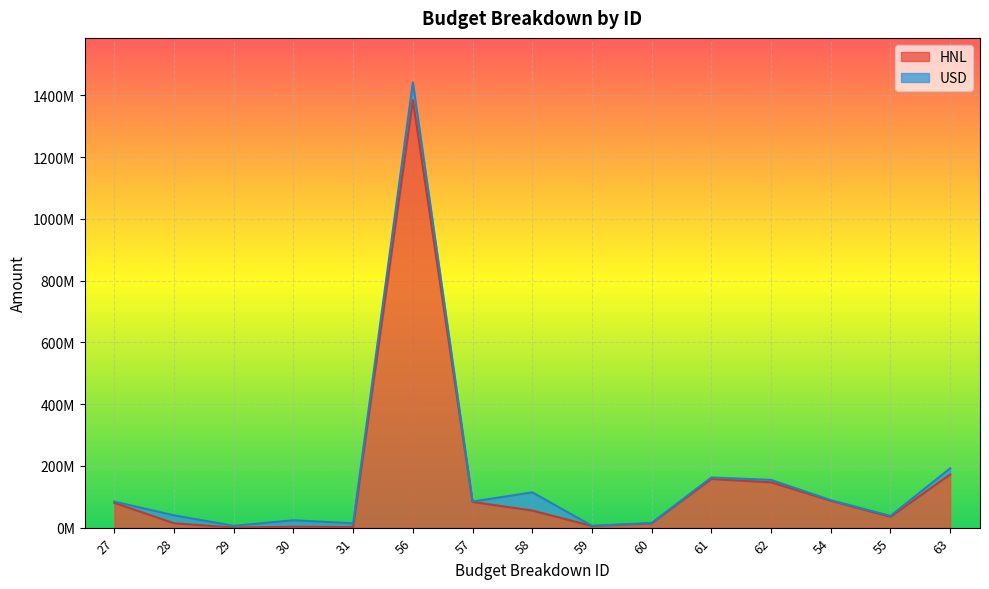

Where does the data first go above 55368961?

27